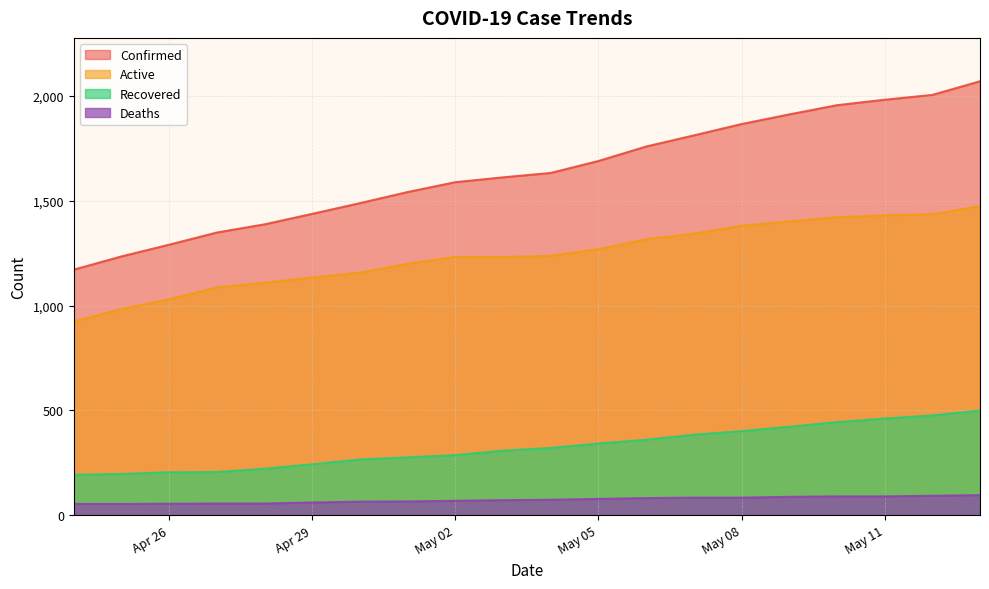

The value of Recovered at Apr 26 is 205. True or false?

True